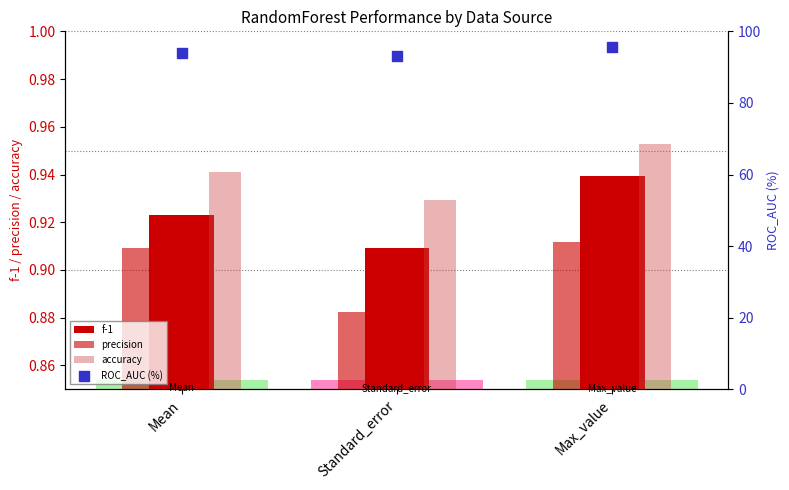

Which series contains the lowest Y value?

precision